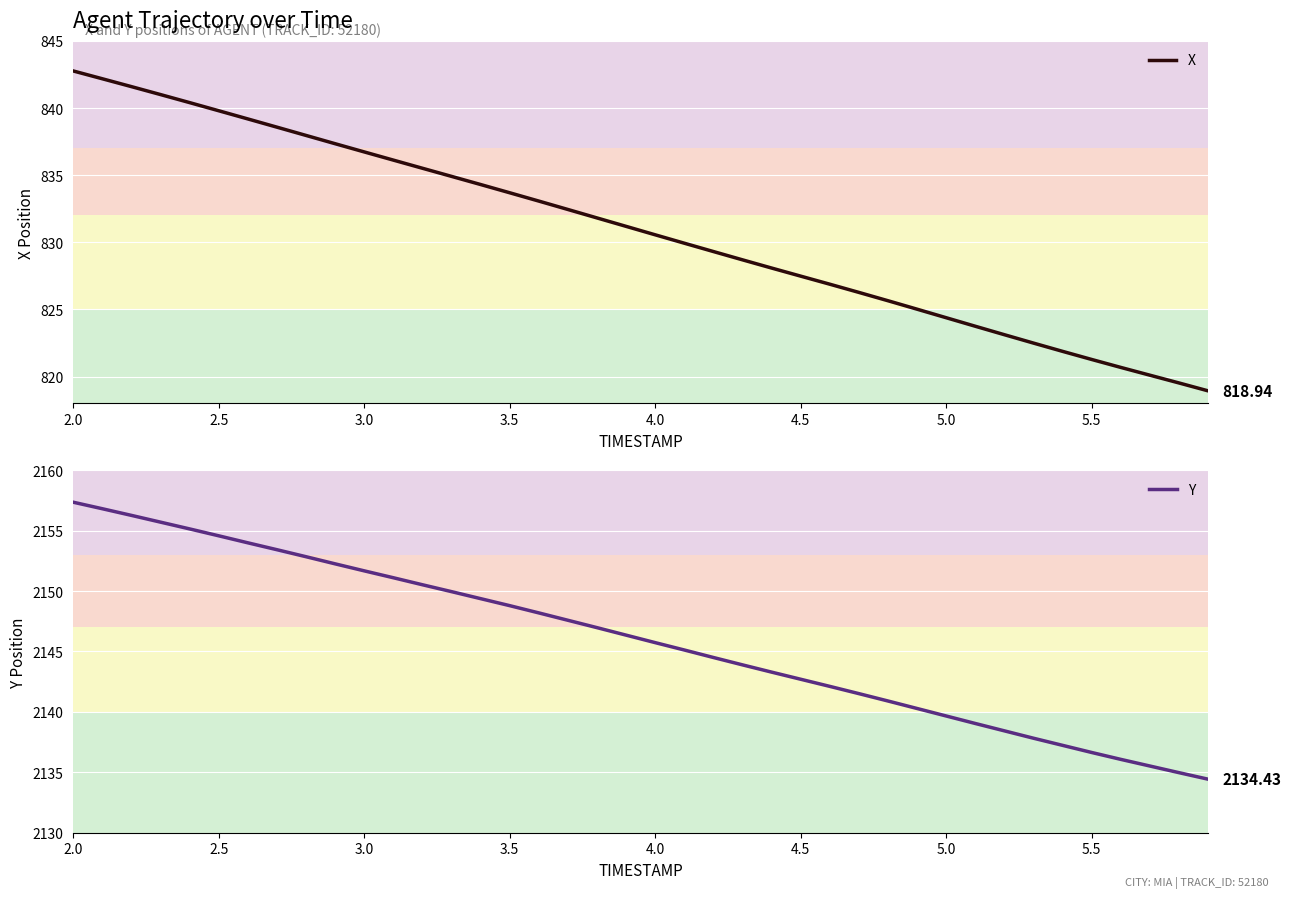

Which series has the largest range (max minus min)?

X